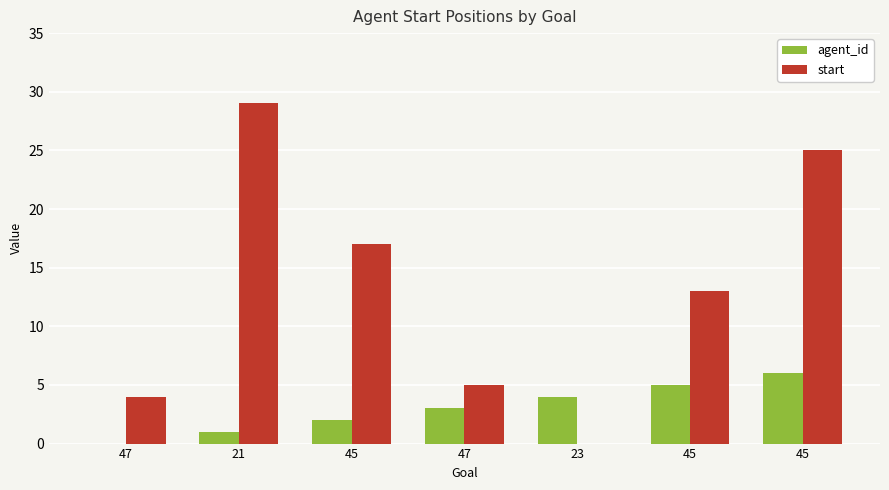

Which category has the highest value in the agent_id series?

45